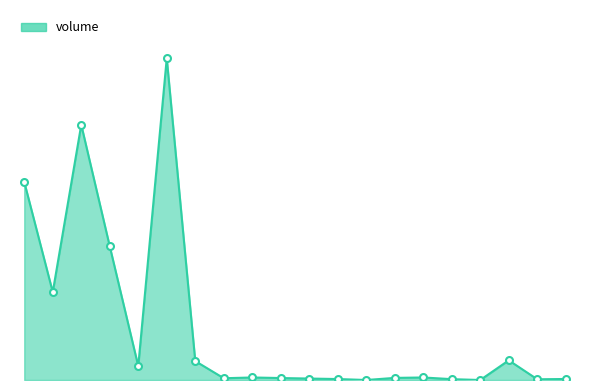

What is the average value?

12662